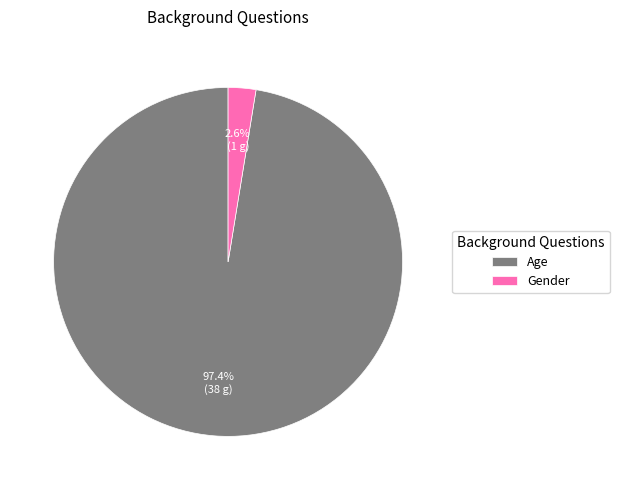

Which slice is the smallest?

Gender